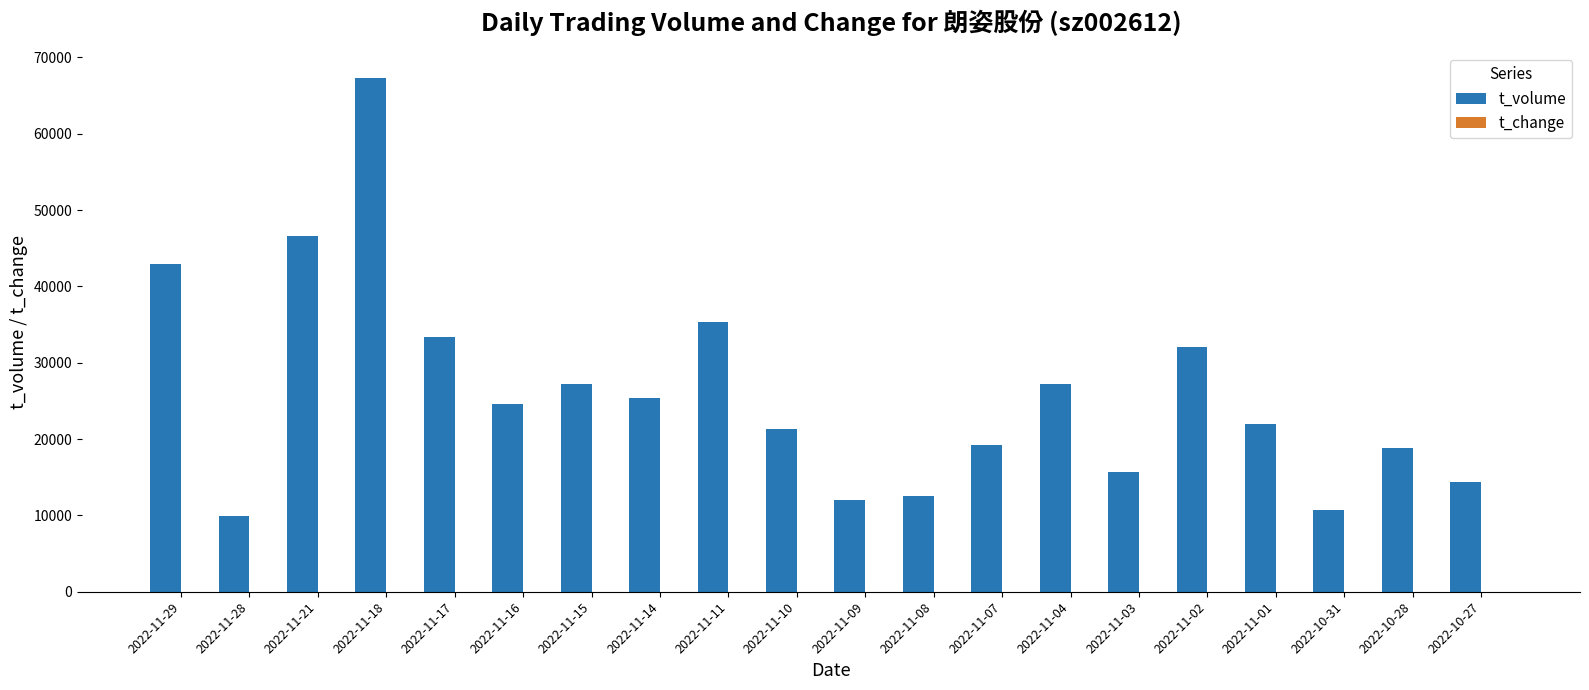

Which series has the largest total across all categories?

t_volume